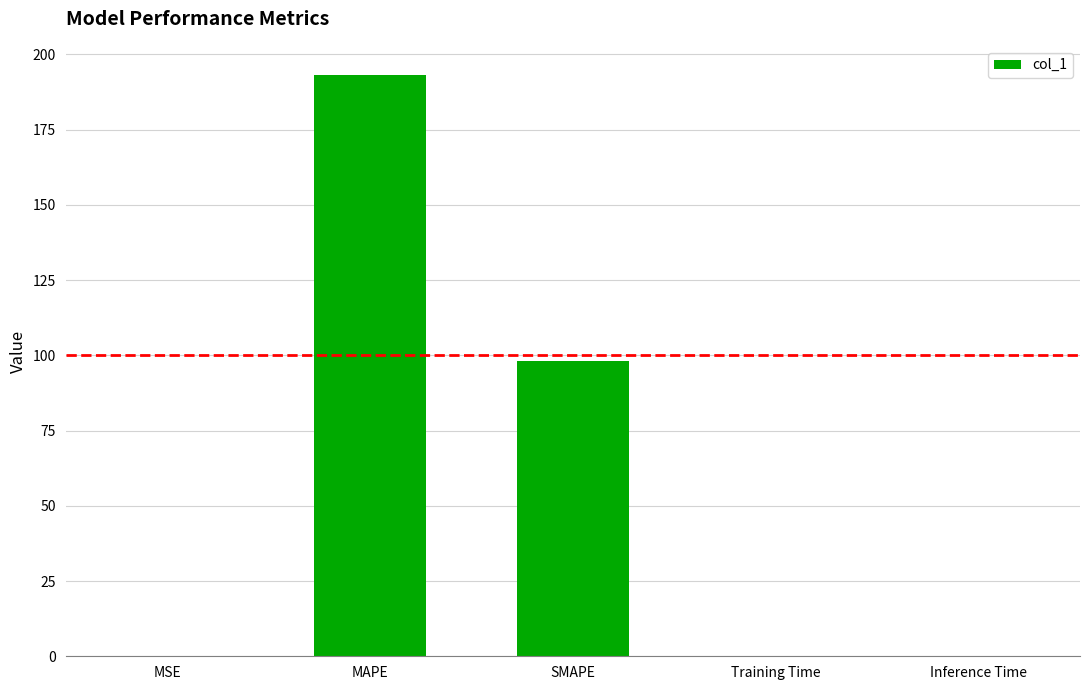

Which label corresponds to the largest value in the chart?

MAPE